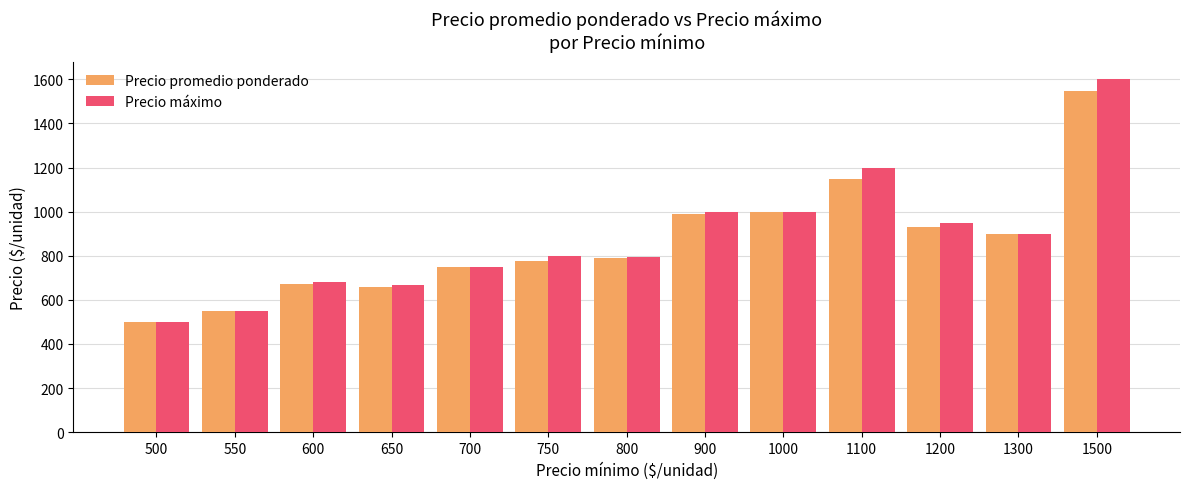

What is the spread (max minus min) of values at 1500?

52